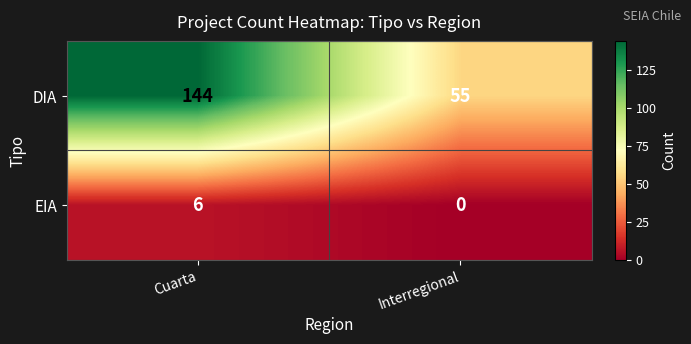

What is the approximate value of DIA at Interregional?

55